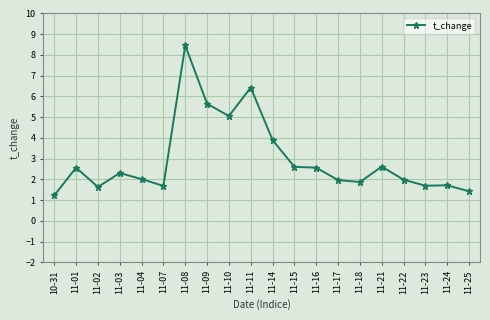

What is the difference between the maximum and minimum values?

7.2